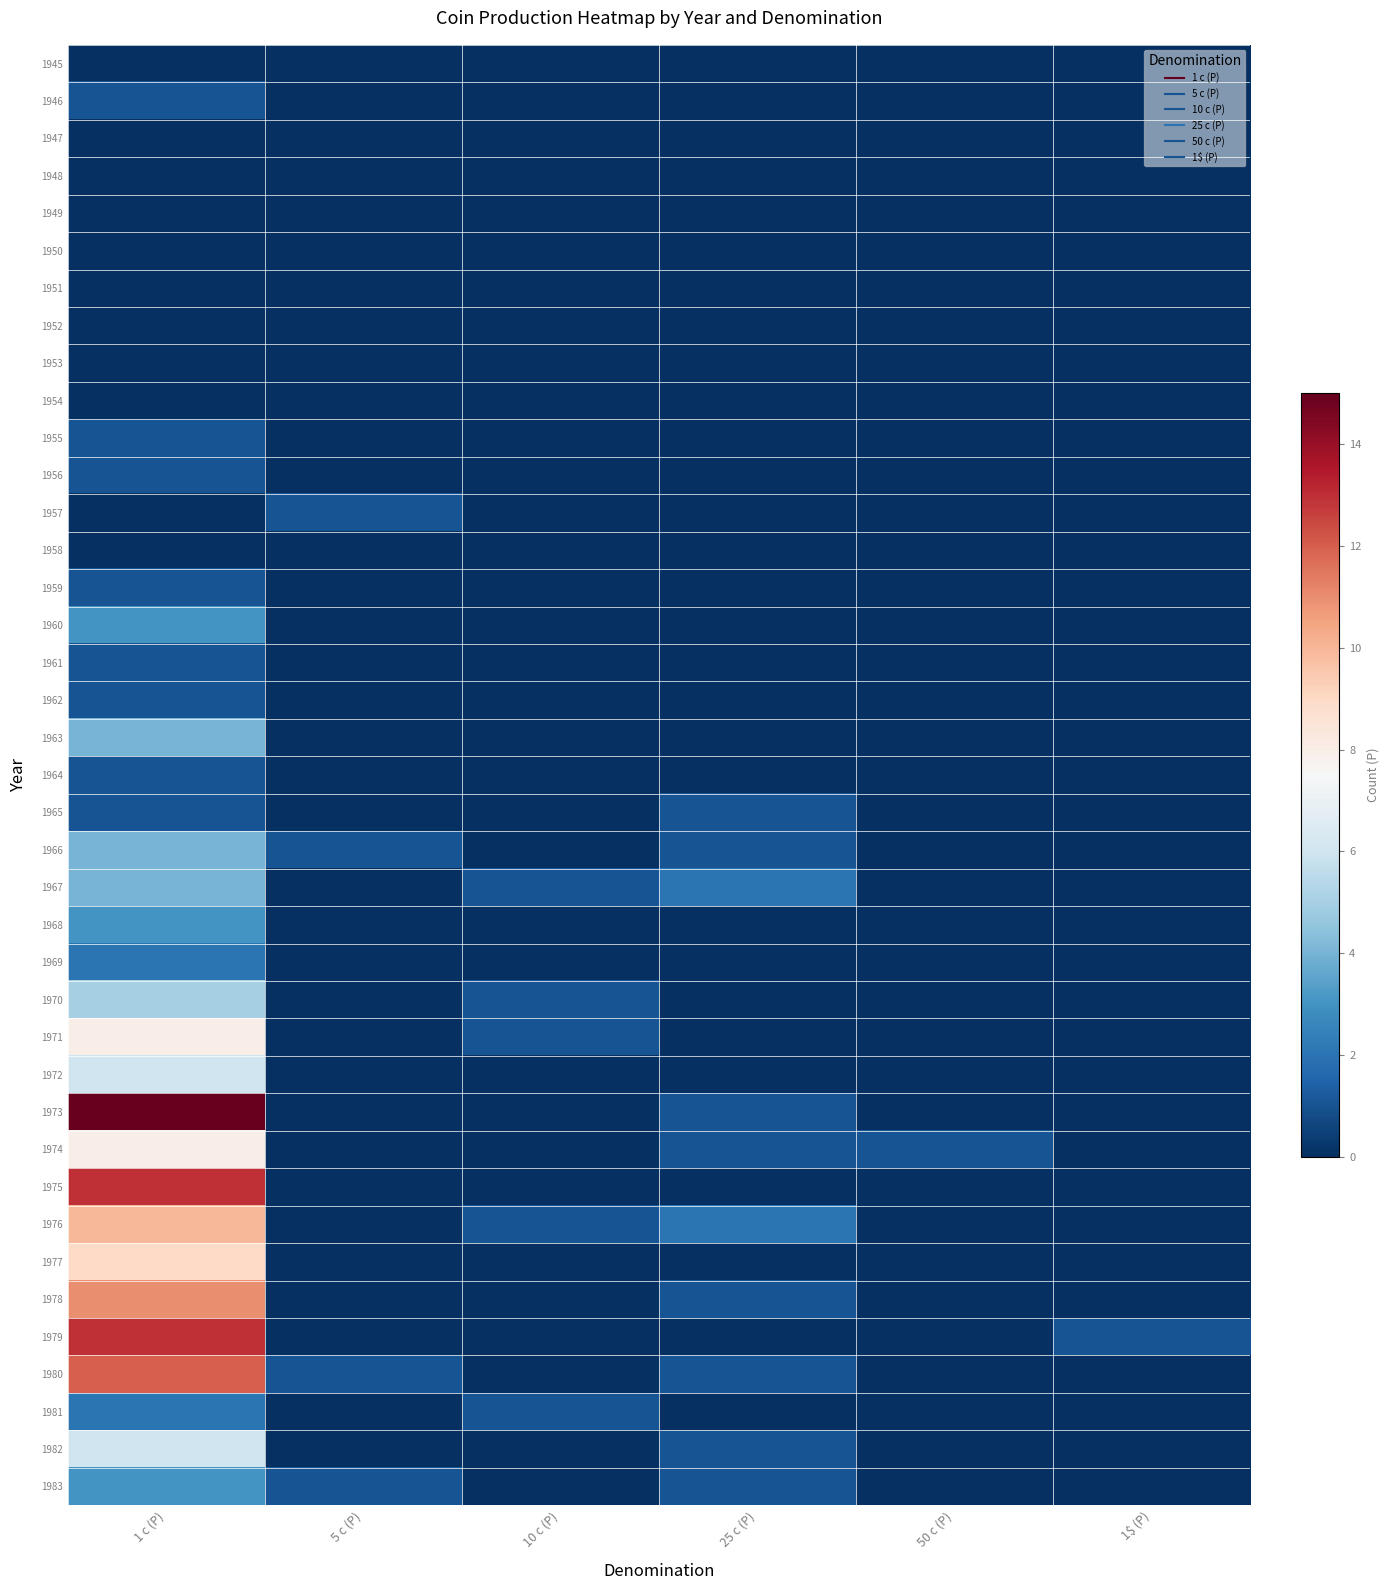

List the series in order of their peak value, lowest first.

1945, 1947, 1948, 1949, 1950, 1951, 1952, 1953, 1954, 1958, 1946, 1955, 1956, 1957, 1959, 1961, 1962, 1964, 1965, 1969, 1981, 1960, 1968, 1983, 1963, 1966, 1967, 1970, 1972, 1982, 1971, 1974, 1977, 1976, 1978, 1980, 1975, 1979, 1973